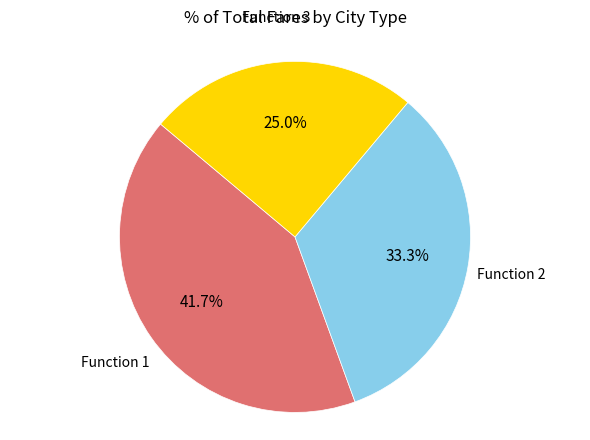

How many segments does this pie chart have?

3